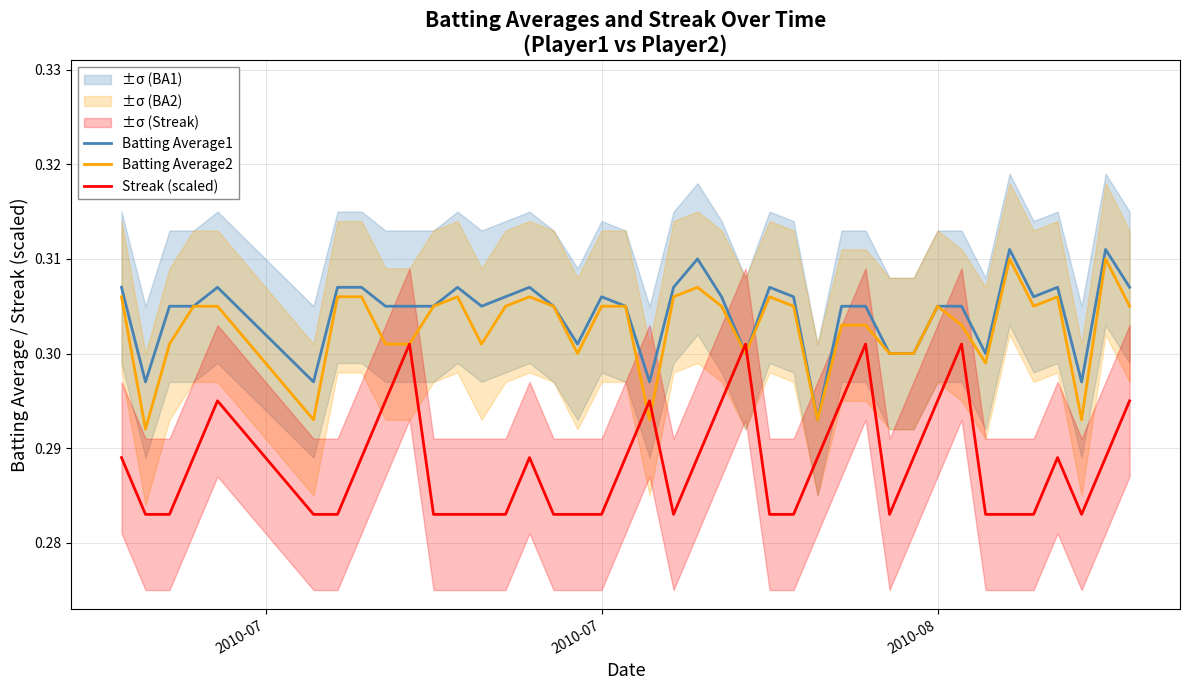

Does the chart have visible grid lines?

Yes